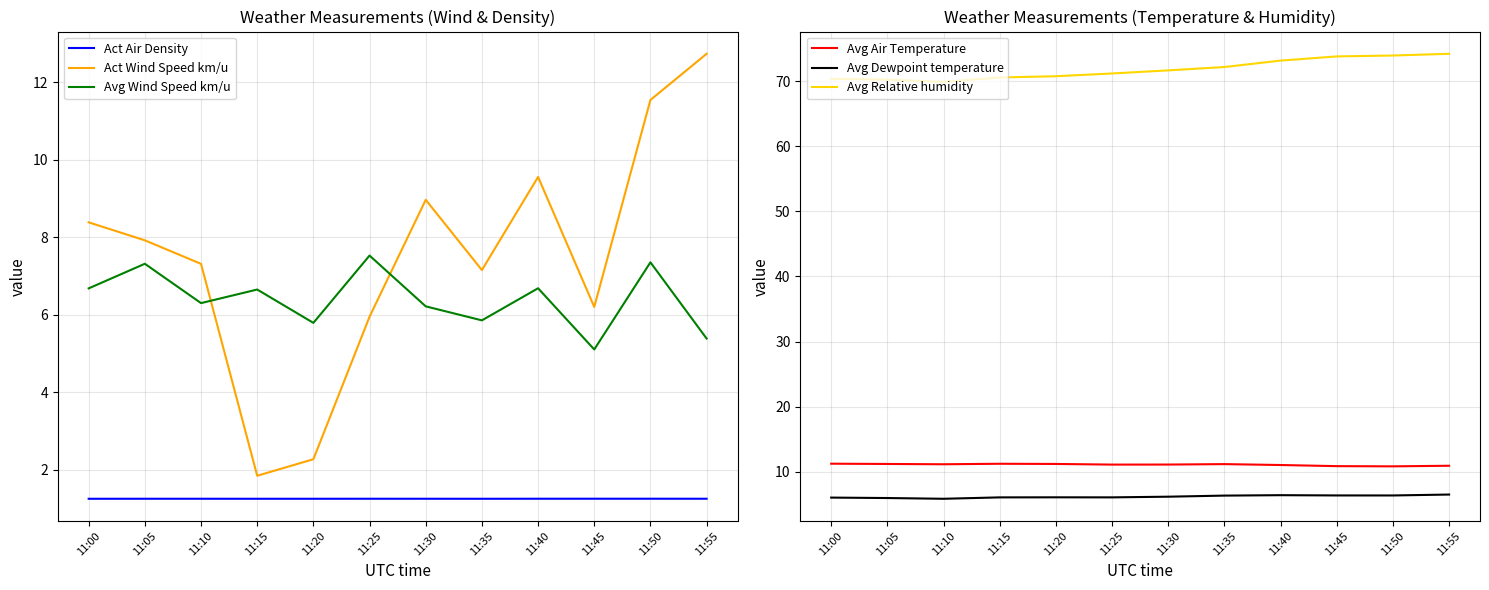

True or false: Act Air Density and Avg Dewpoint temperature cross at least once.

False